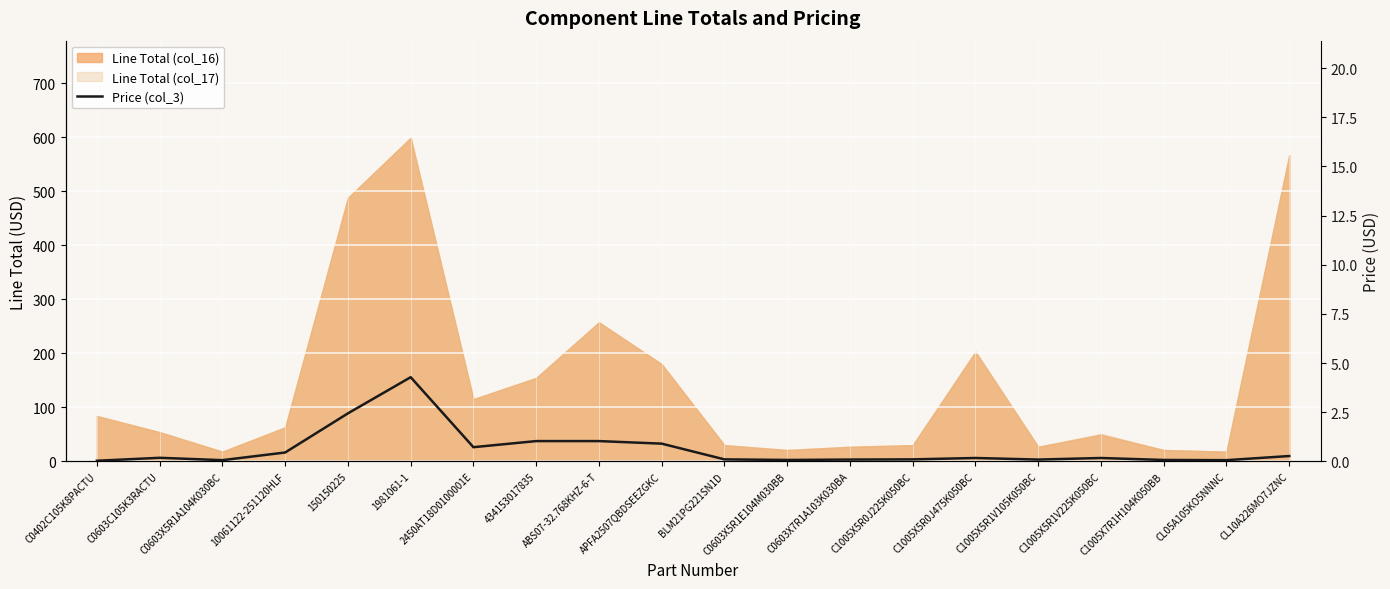

True or false: there are more than 2 points higher than both neighbors.

True